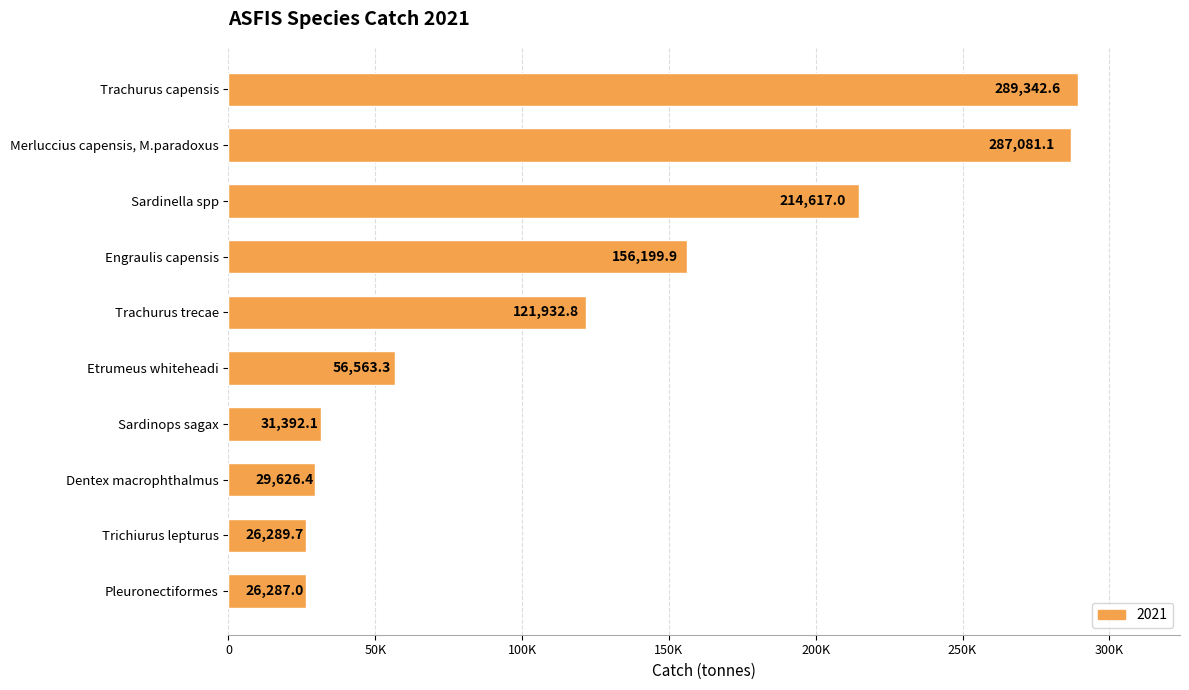

Are the bars horizontal?

Yes